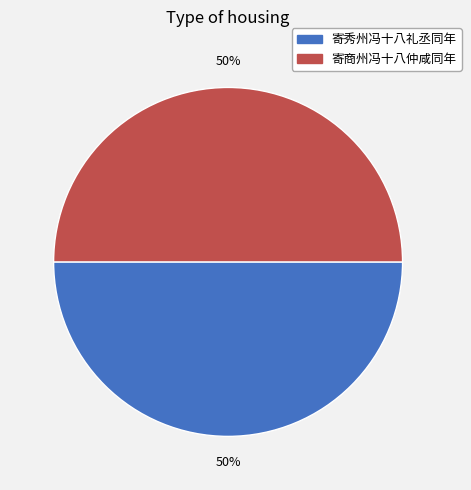

True or false: 寄秀州冯十八礼丞同年 accounts for 18% of the total.

False